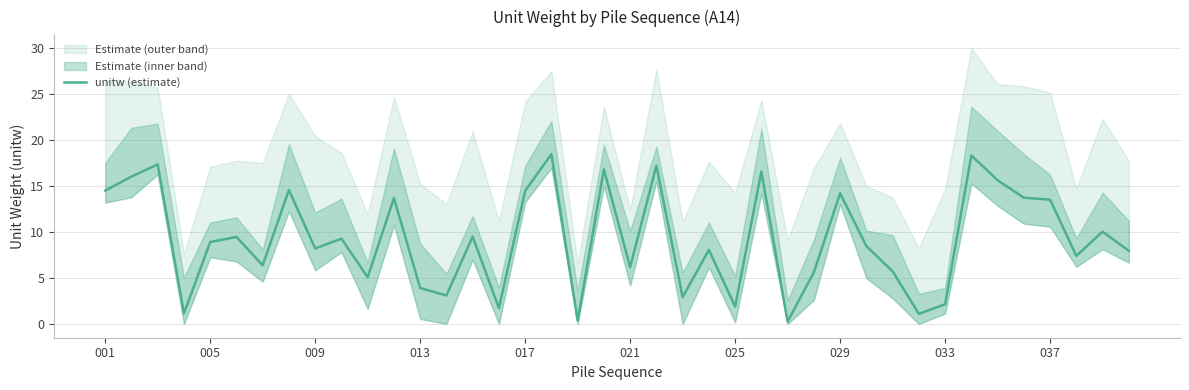

The chart shows a value of 4.6 at 13. True or false?

False